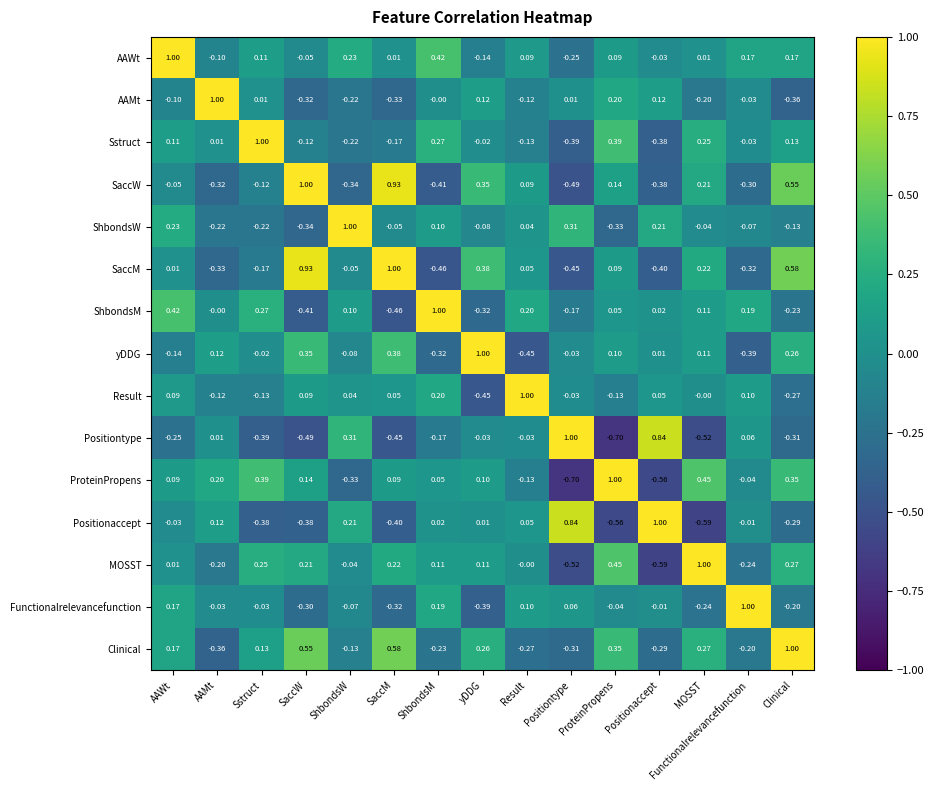

What is the difference between the highest and lowest values at ProteinPropens?

1.7